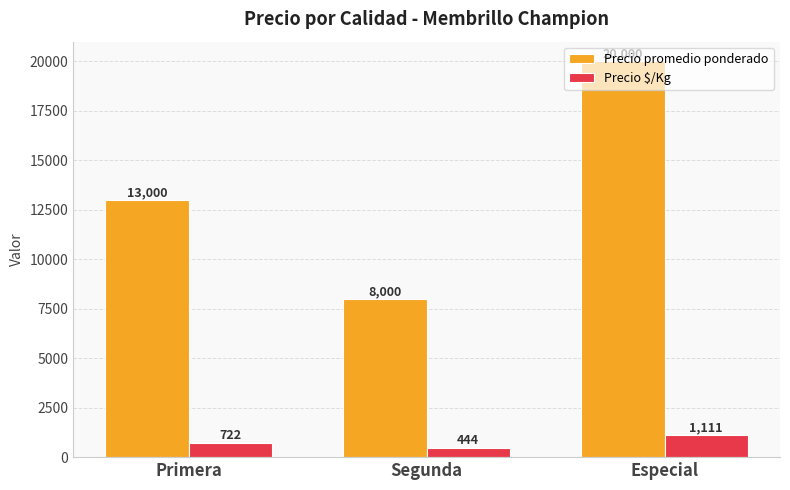

How many categories are shown in the chart?

3